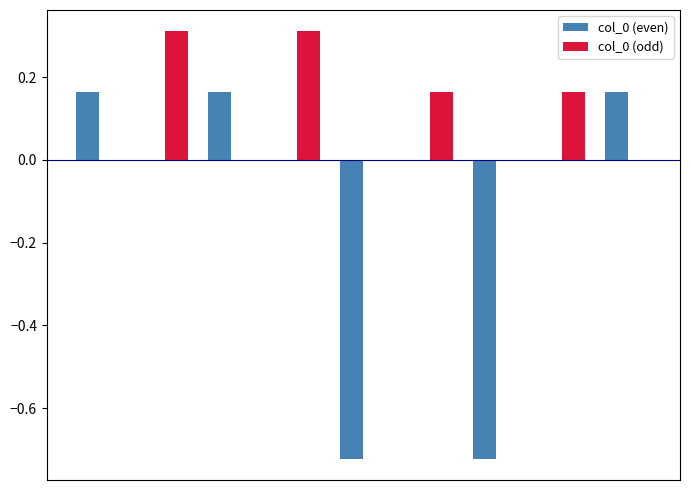

What is the maximum value shown in the chart?

0.3